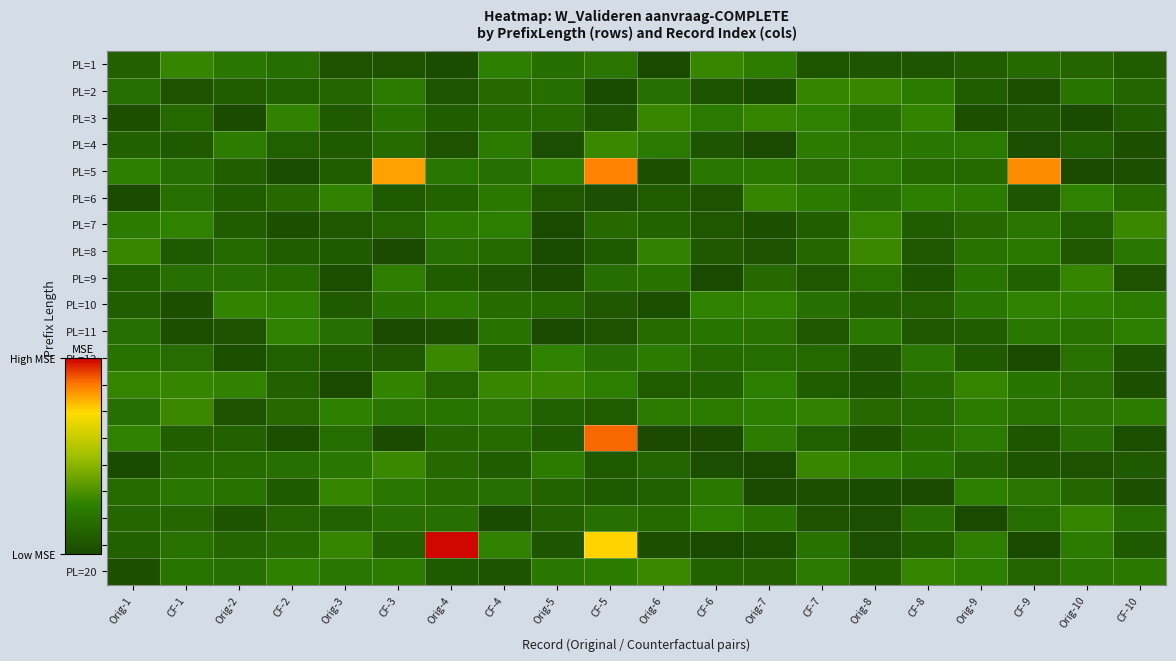

Which label corresponds to the largest value in the chart?

Orig-4